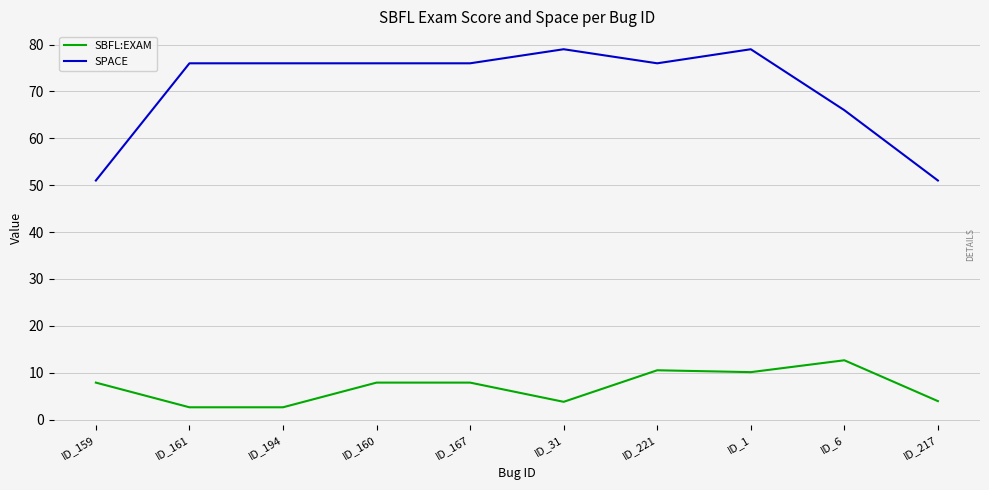

The value of SPACE at ID_161 is 76.0. True or false?

True